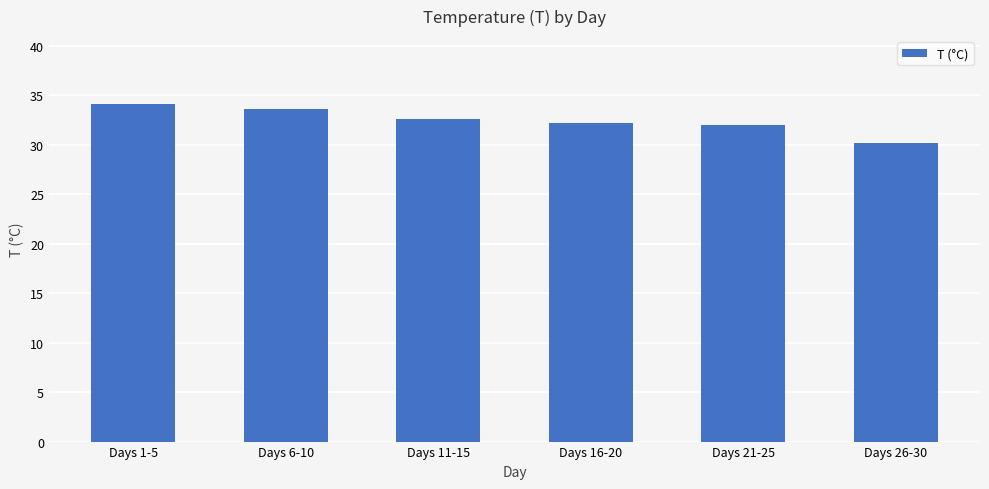

What is the difference between the values at Days 6-10 and Days 1-5?

0.6